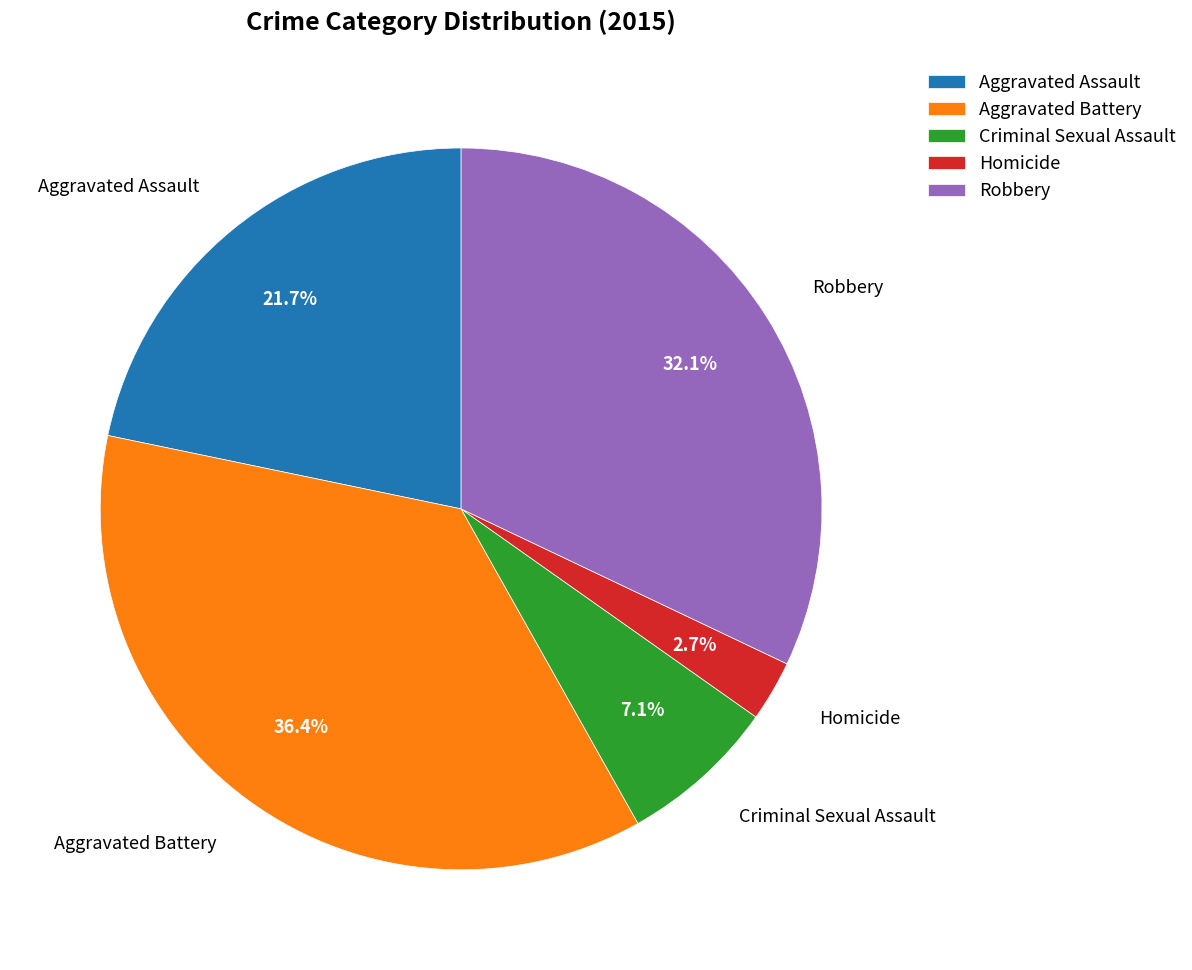

To the nearest percent, what is the average slice percentage?

20%